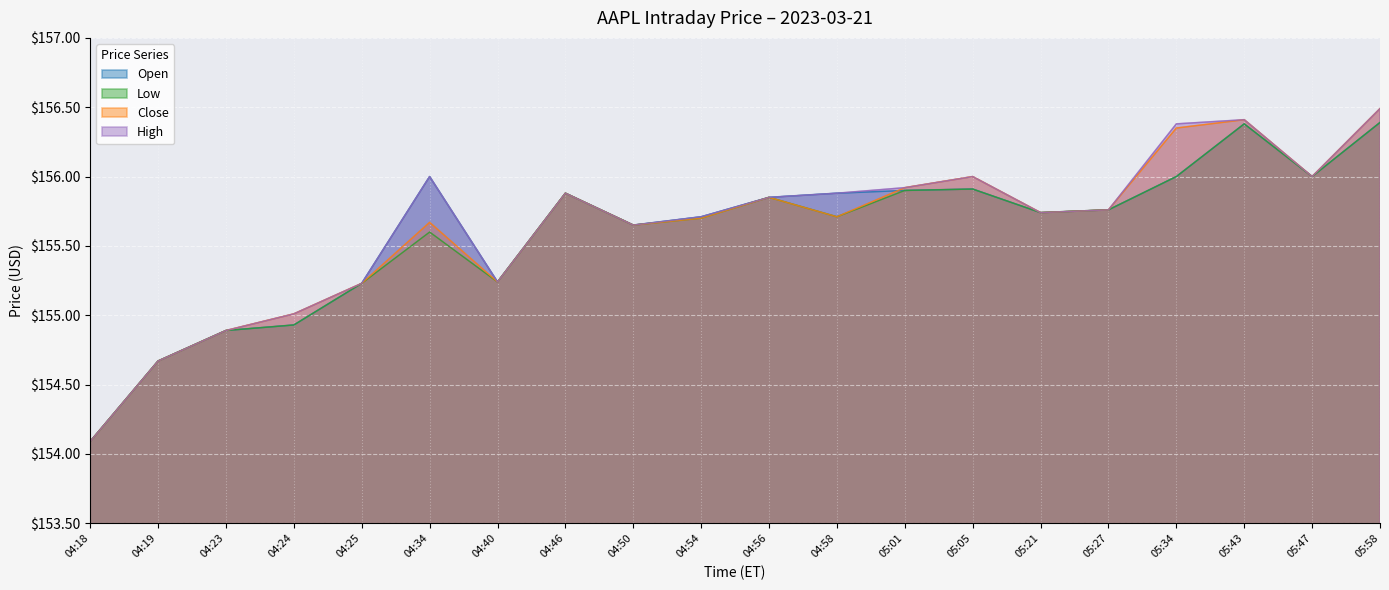

What is the total value across all series at 04:40?

621.0